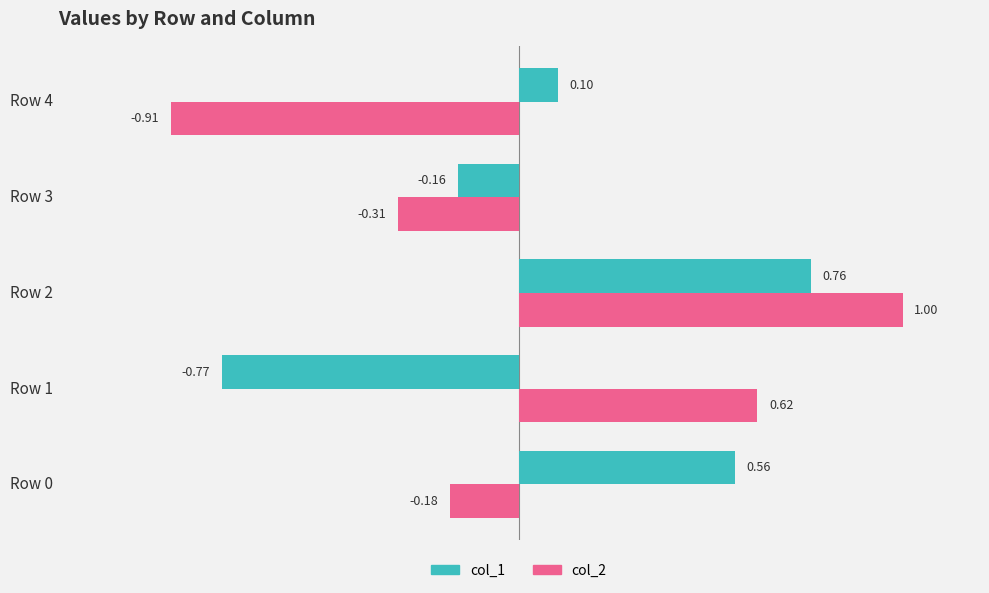

At which category does the chart reach its minimum across all series?

Row 4